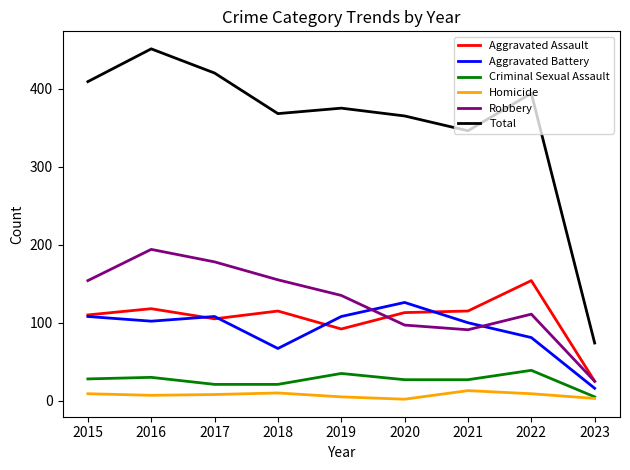

Does the chart display data point markers on the line(s)?

No